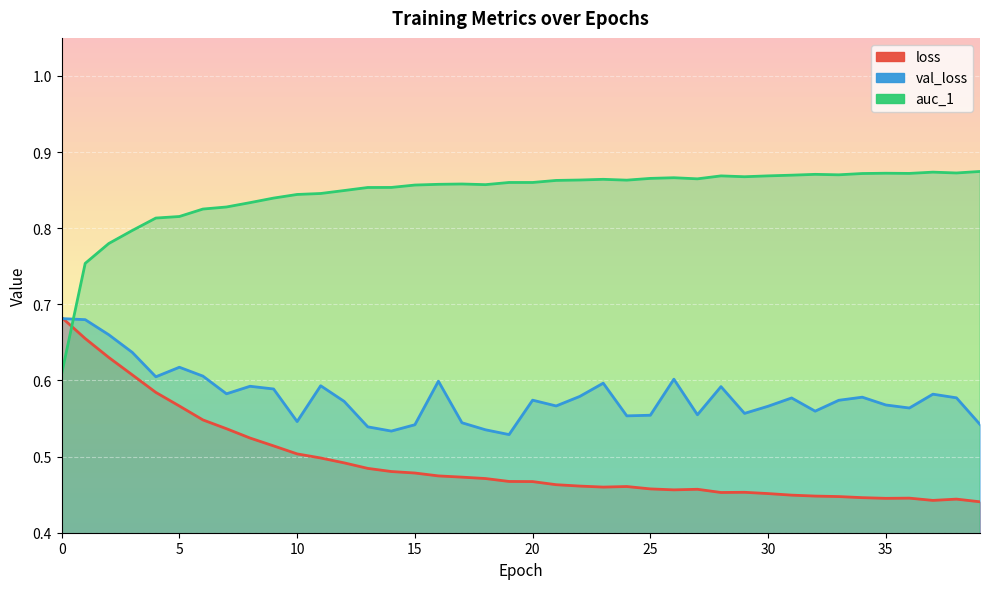

What is the value of the val_loss point at the 16th from the left?

0.5